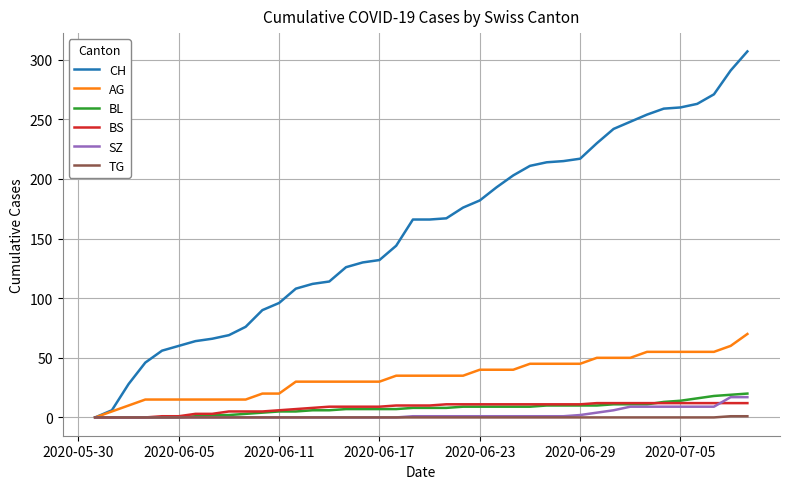

Which series has the largest total across all categories?

CH